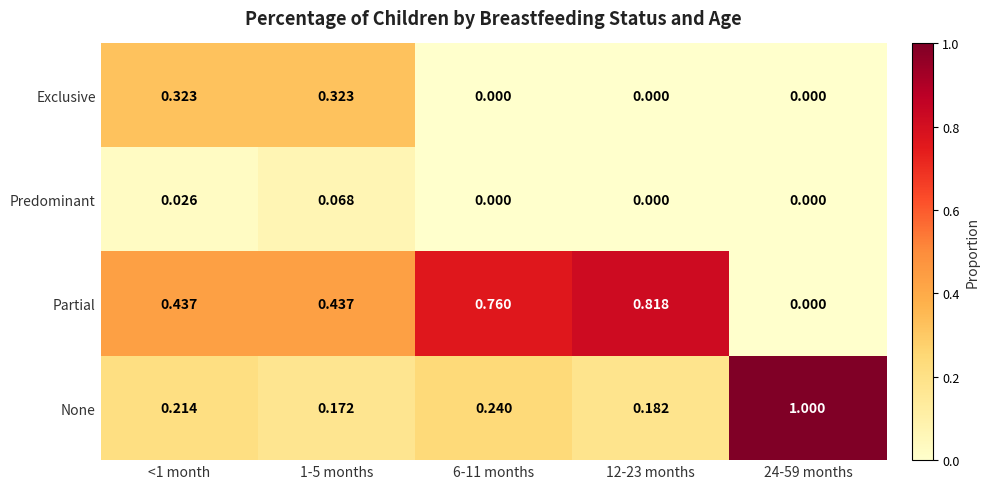

Which series changed the most between 1-5 months and 12-23 months?

Partial